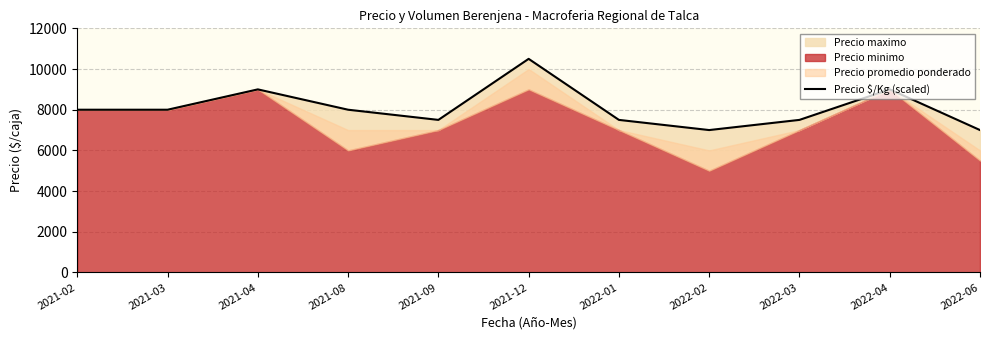

What is the sum of the values at 2021-09 and 2021-08?

15500